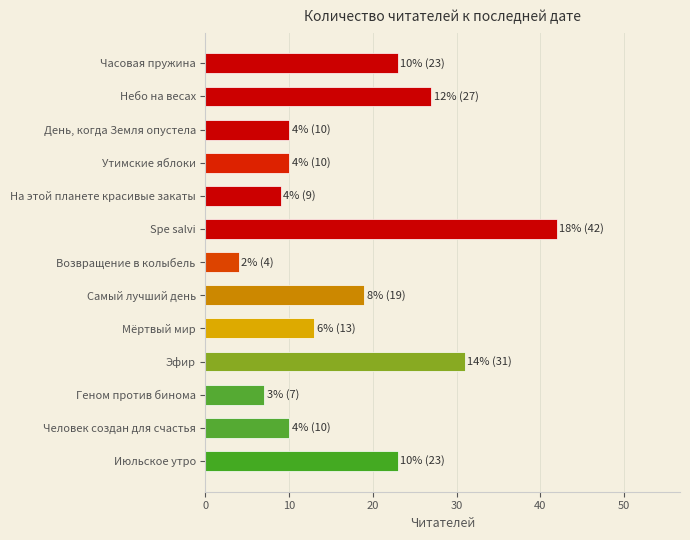

At which category does the chart reach its minimum across all series?

Возвращение в колыбель